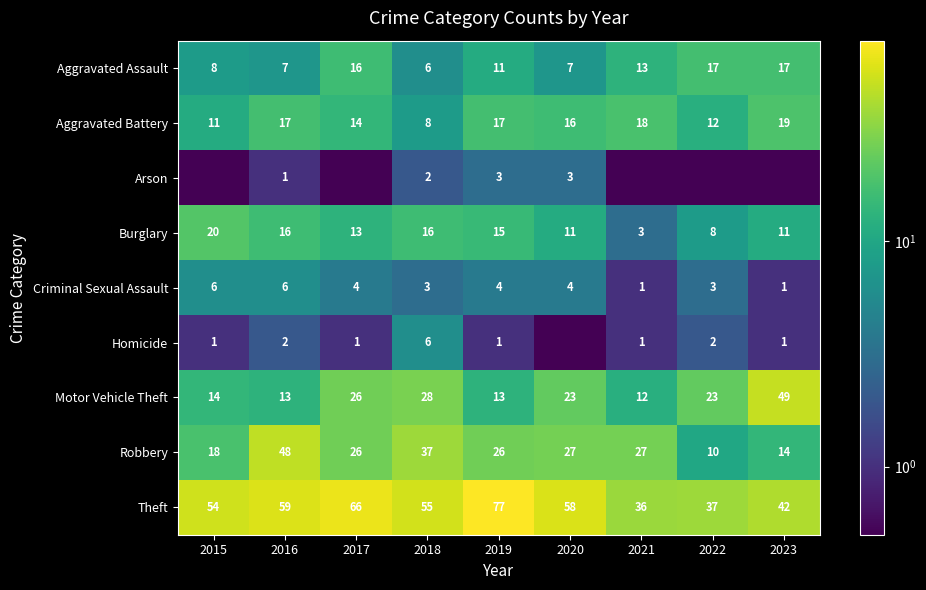

What is the average value of the Motor Vehicle Theft series?

22.3